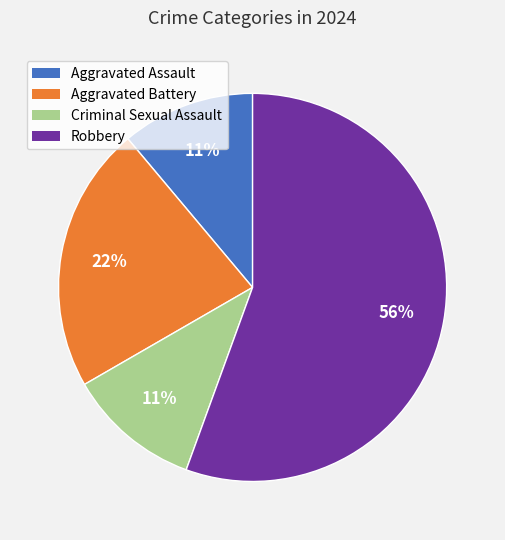

Which category has the biggest portion of the pie?

Robbery